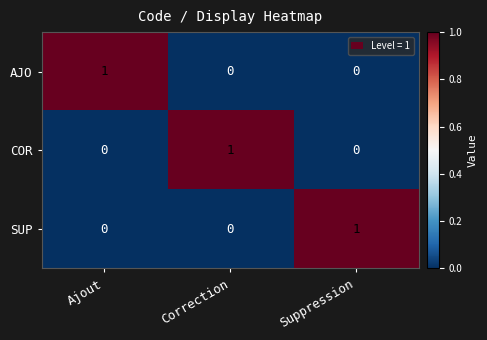

At which label does COR reach its peak?

Correction